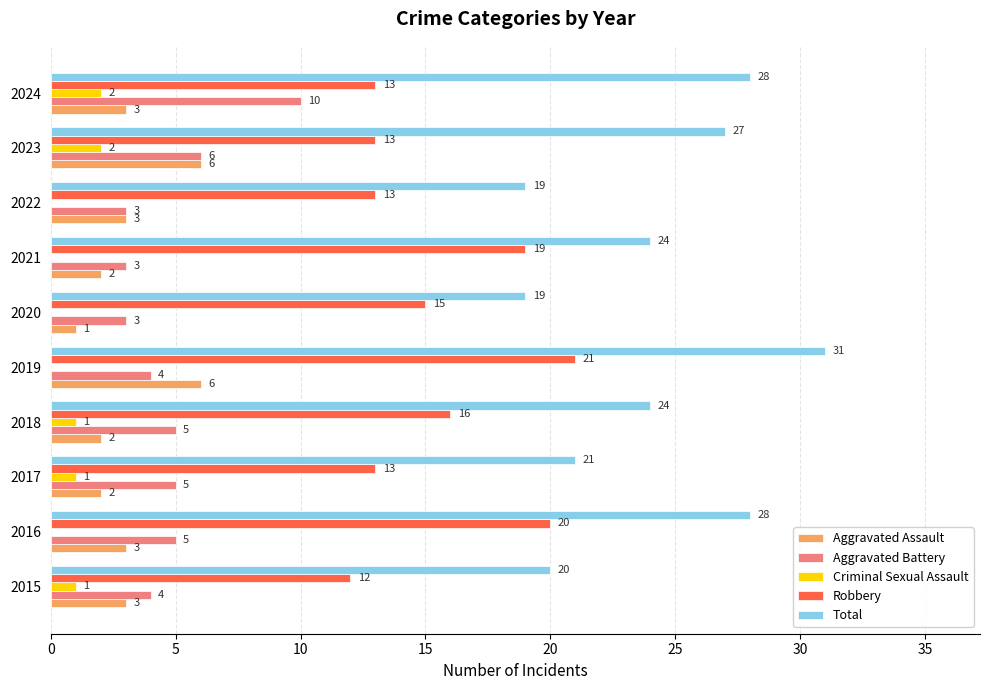

How many Criminal Sexual Assault values are between 0 and 1?

8